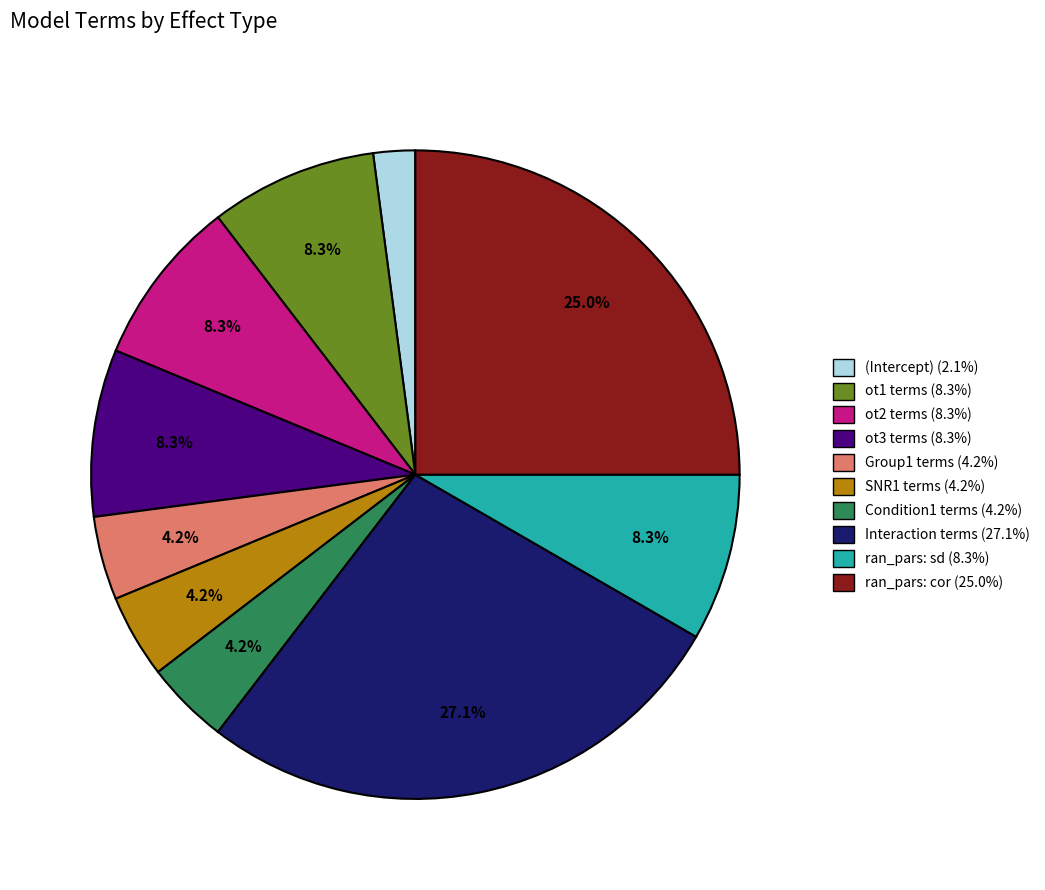

Is there any slice that represents more than half of the pie?

No